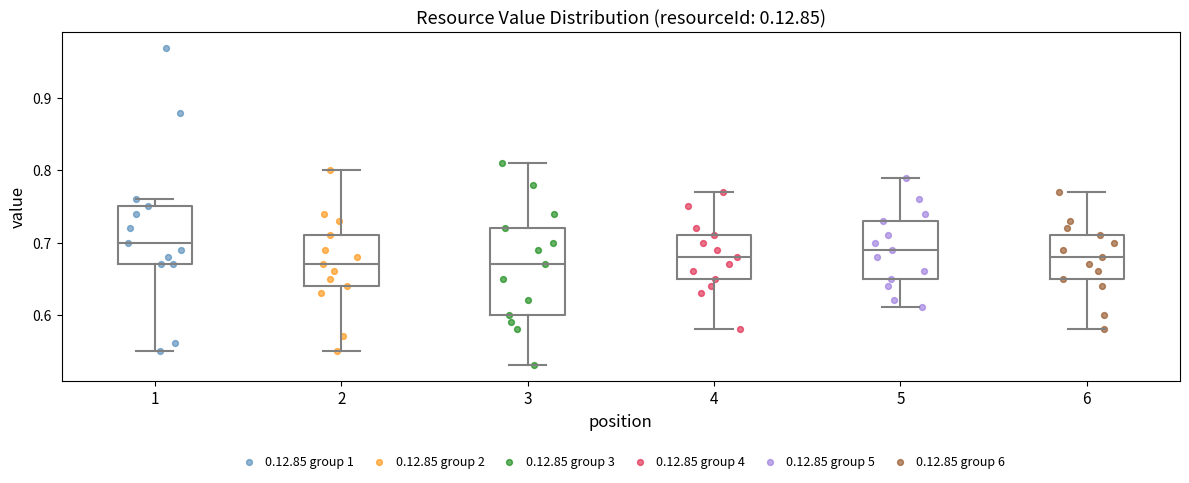

Reading left to right, read every box against the y-axis: the position of its median line, the range the box covers, and the ends of its whiskers. The values are not printed on the chart, so give them approximately, as read against the axis.

1: median 0.70, box 0.67 to 0.75, whiskers 0.55 to 0.76
2: median 0.67, box 0.64 to 0.71, whiskers 0.55 to 0.80
3: median 0.67, box 0.60 to 0.72, whiskers 0.53 to 0.81
4: median 0.68, box 0.65 to 0.71, whiskers 0.58 to 0.77
5: median 0.69, box 0.65 to 0.73, whiskers 0.61 to 0.79
6: median 0.68, box 0.65 to 0.71, whiskers 0.58 to 0.77